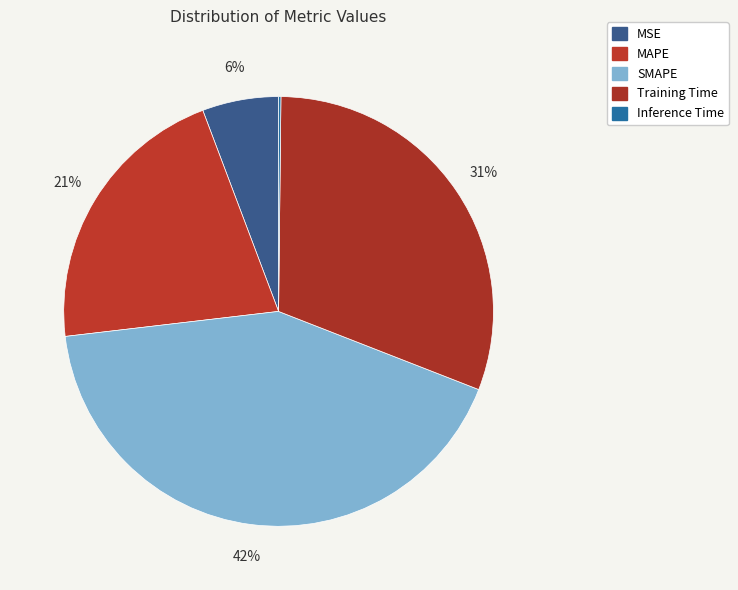

Which slice is the smallest?

Inference Time